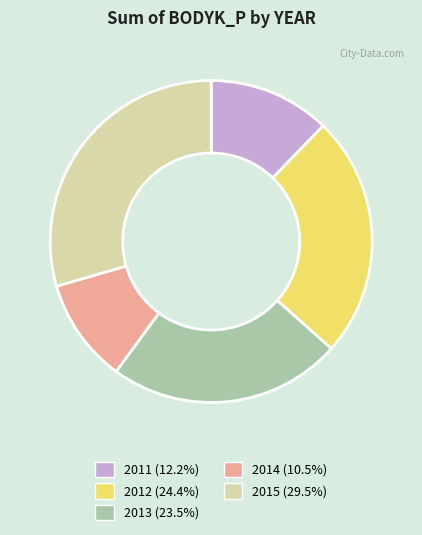

Is the sum of 2013 (23.5%) and 2012 (24.4%) greater than half?

No